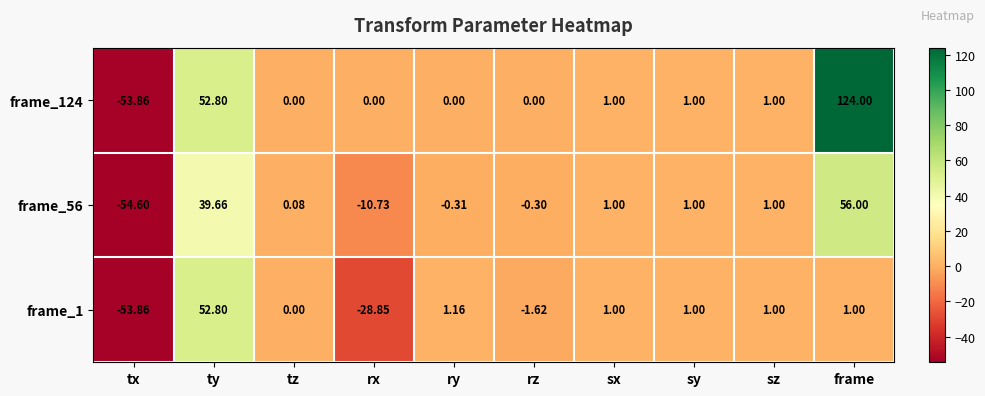

Which category has the highest value in the frame_1 series?

ty